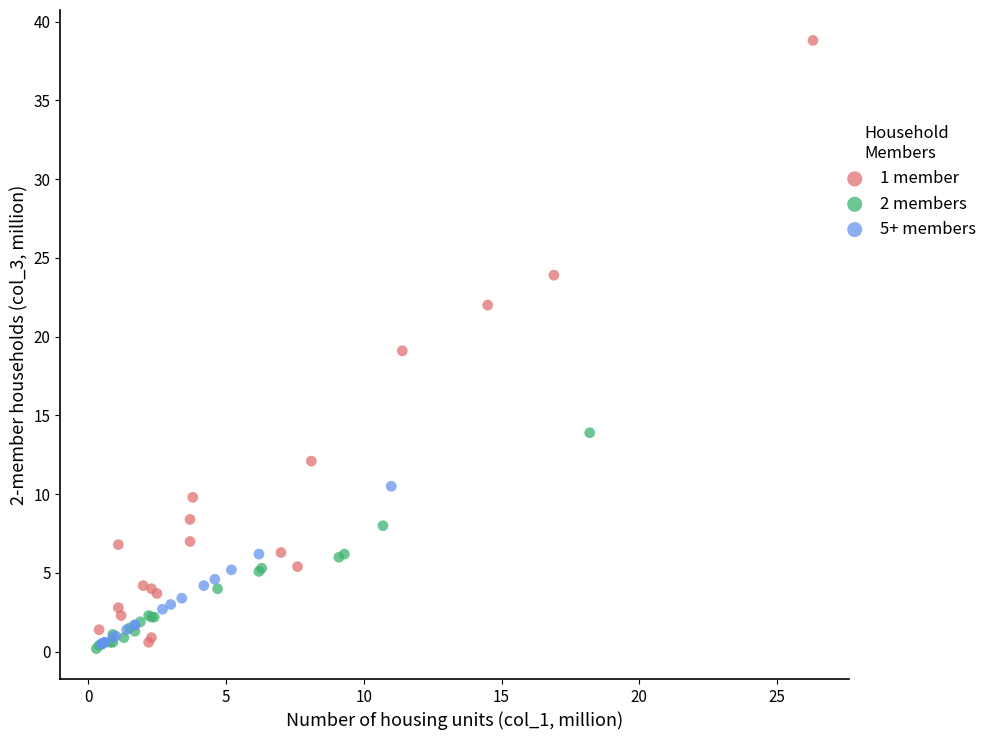

Which series has the largest Y range (max minus min)?

1 member